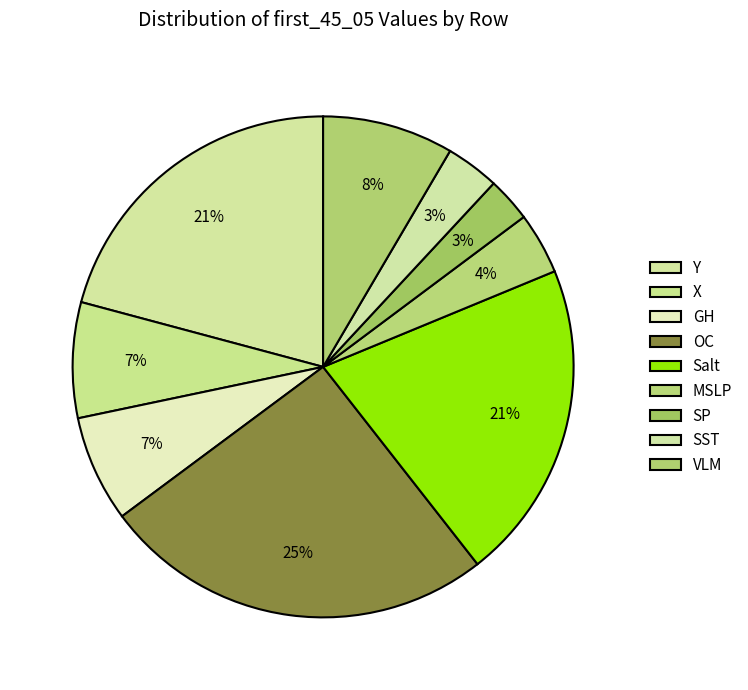

Rank the categories by value from lowest to highest.

SP, SST, MSLP, GH, X, VLM, Salt, Y, OC